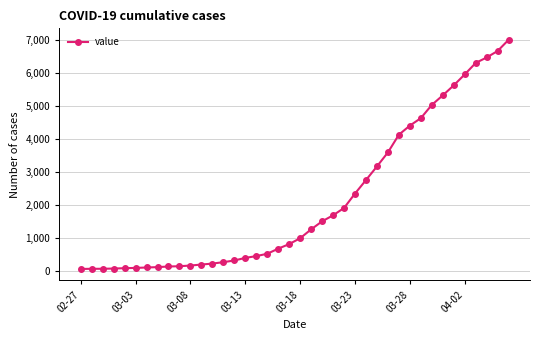

What is the maximum value shown in the chart?

6995